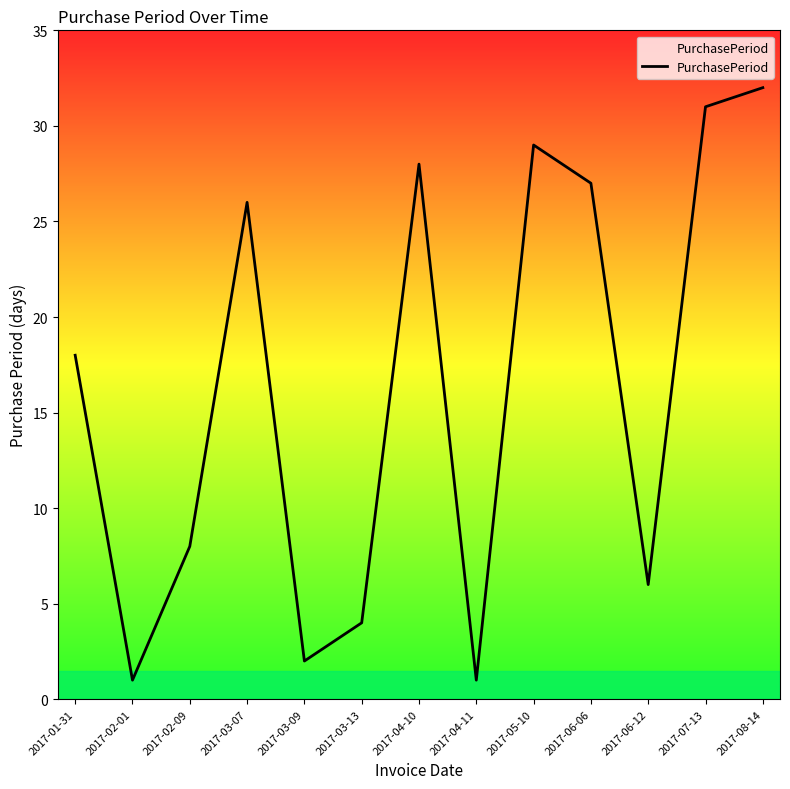

What is the greatest value displayed?

32